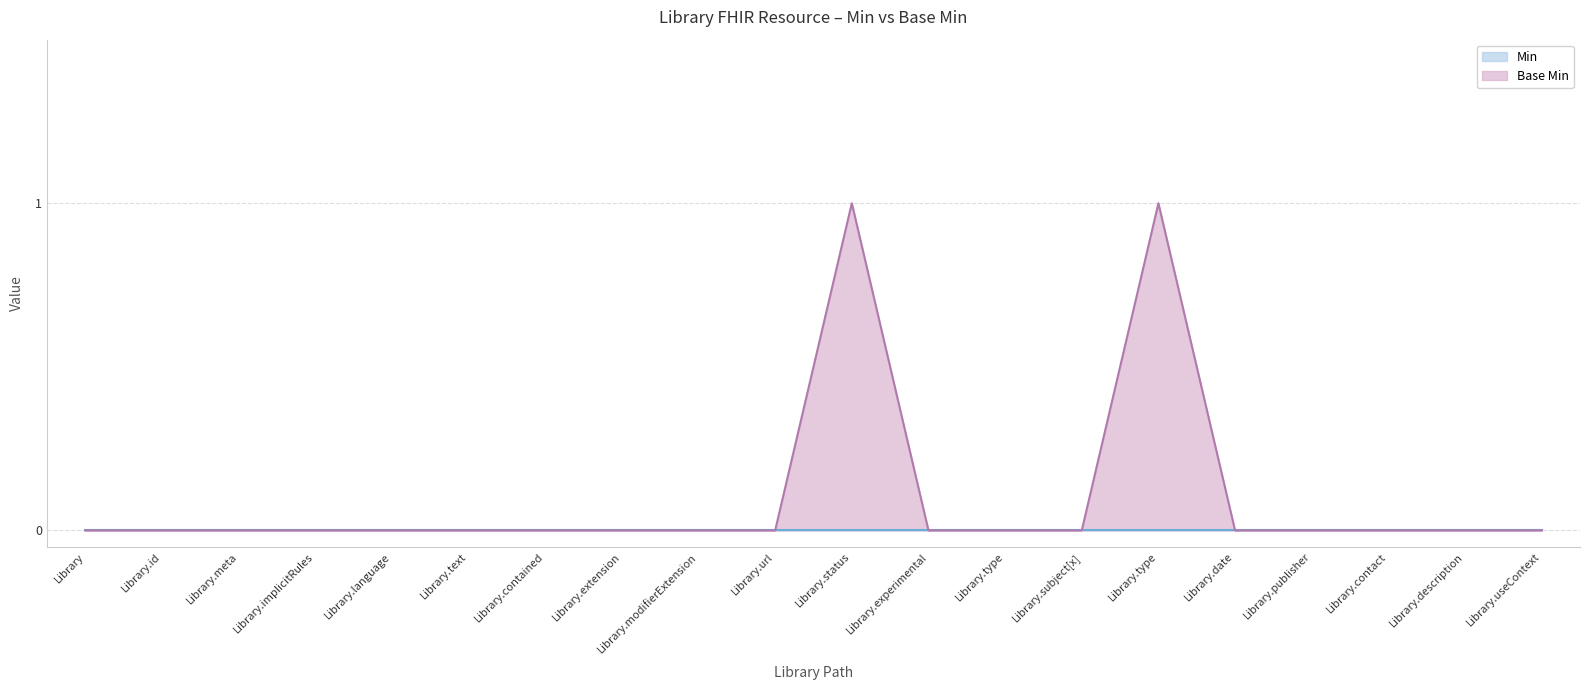

The chart shows a value of 0 at Library.url. True or false?

False